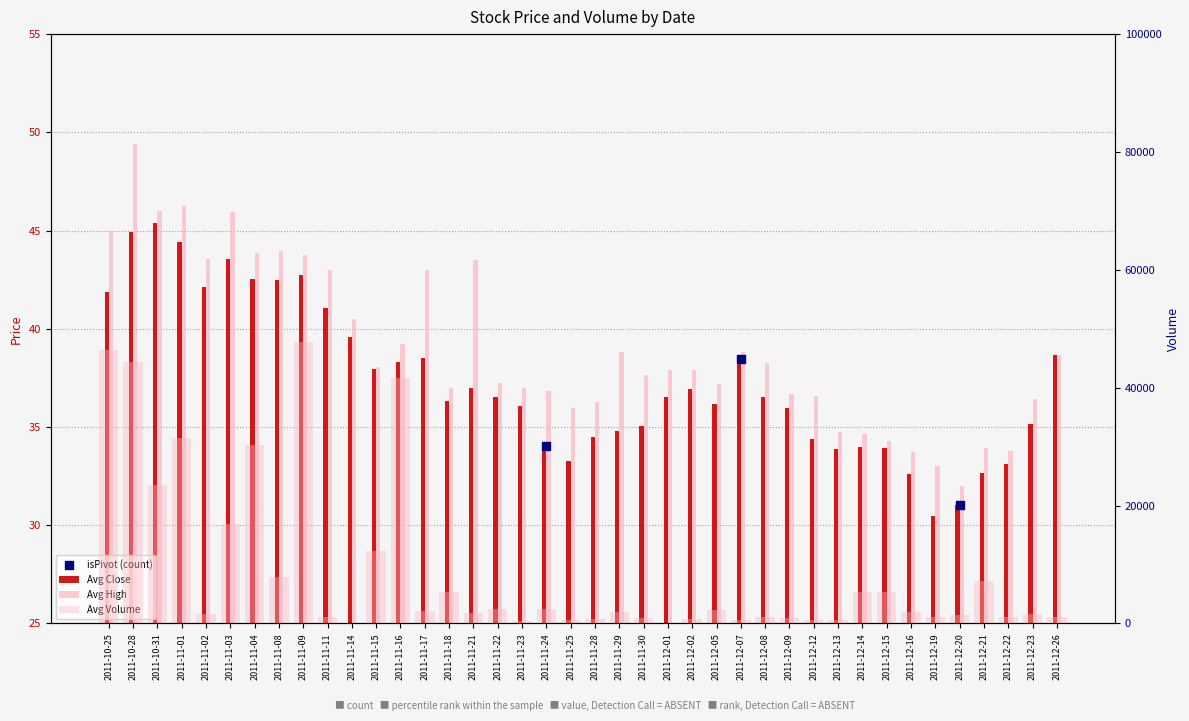

At how many categories does at least one series exceed 6763?

11